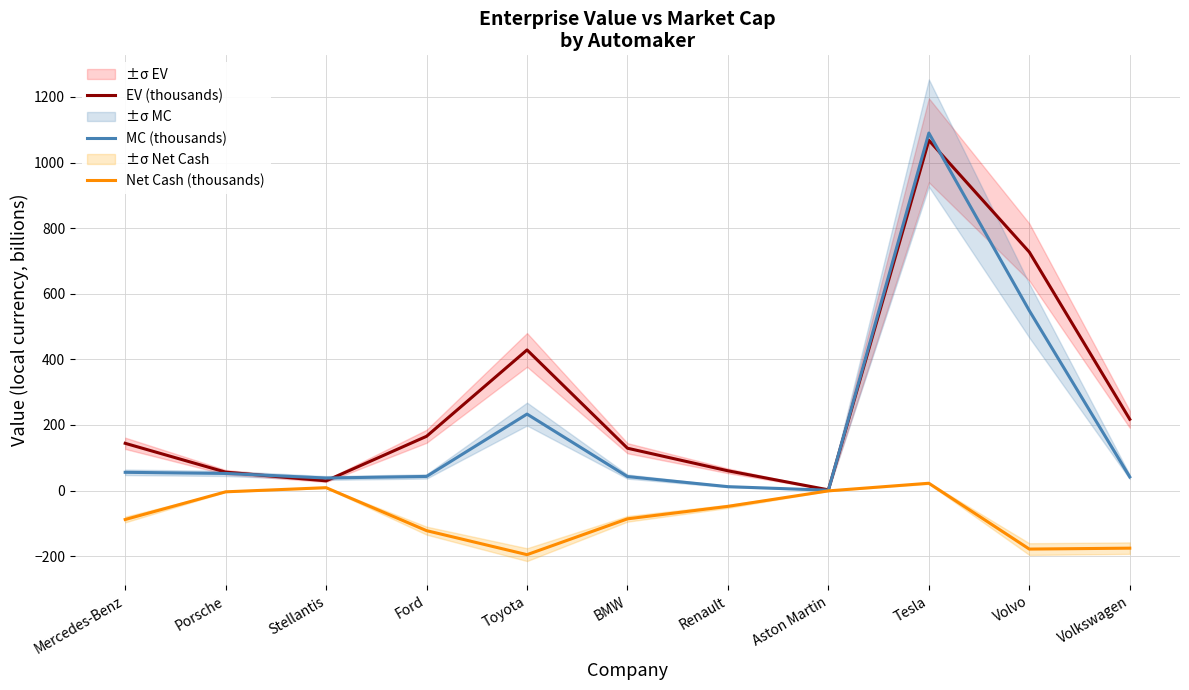

Is it true that Net Cash (thousands) equals 30.7 at Tesla?

False